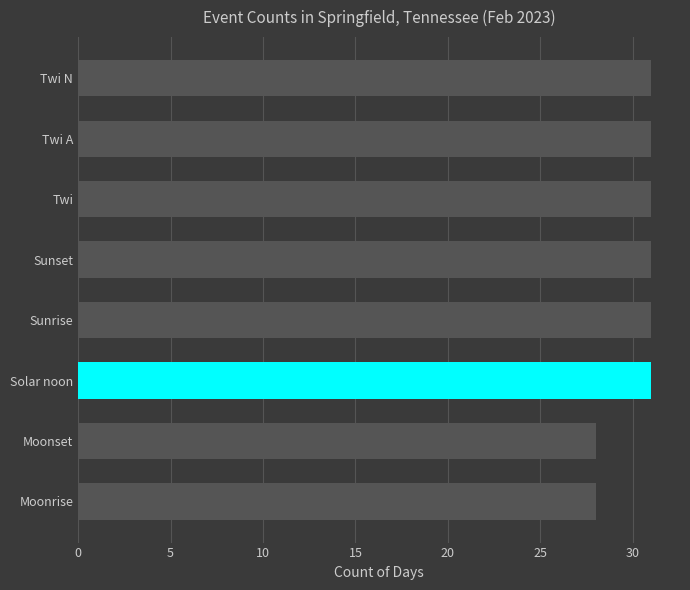

Is it true that the value at Sunset is 31?

True